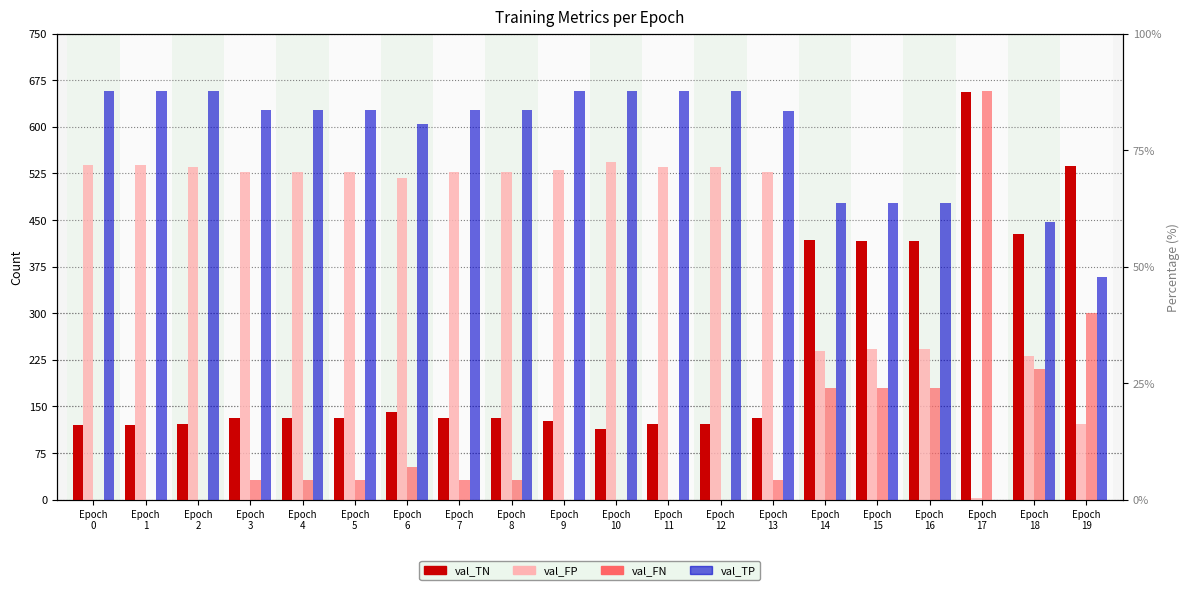

Is the value of val_TP at Epoch
8 greater than the value of val_FP at Epoch
2?

Yes